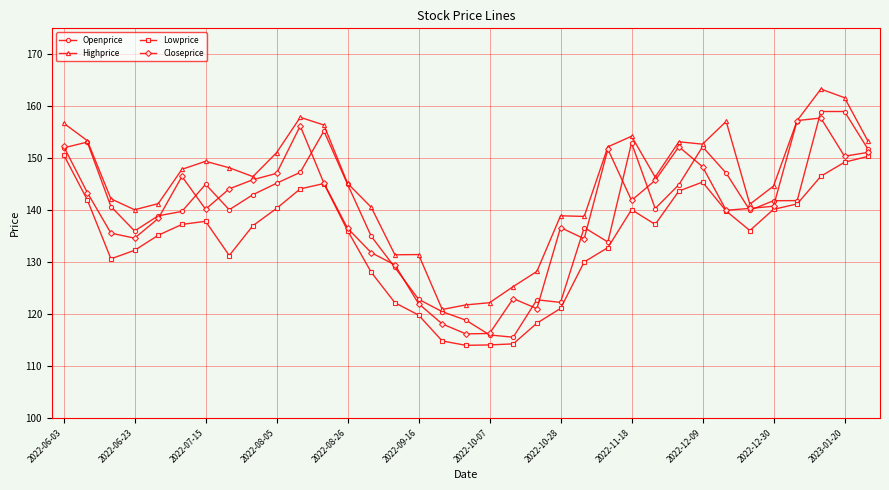

What is the maximum value shown in the chart?

163.3